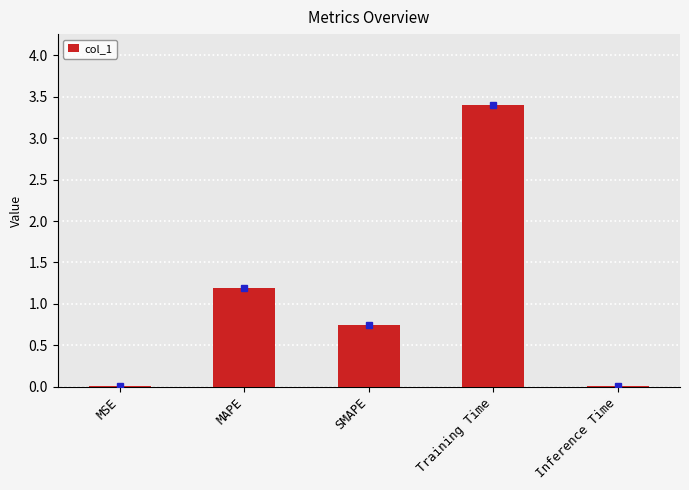

What value does the data have at Training Time?

3.4